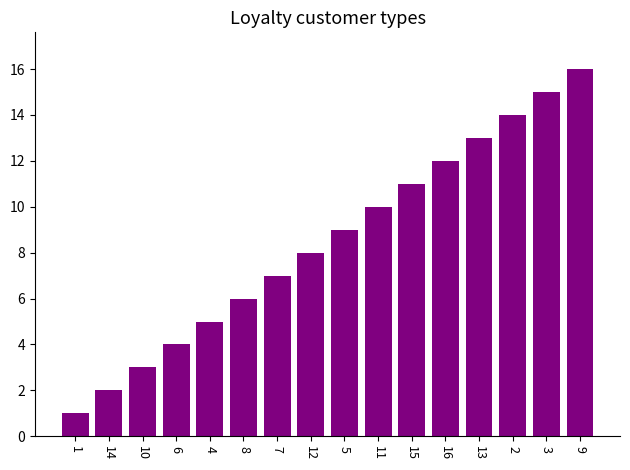

What is the ratio of the value at 4 to the value at 9?

0.3